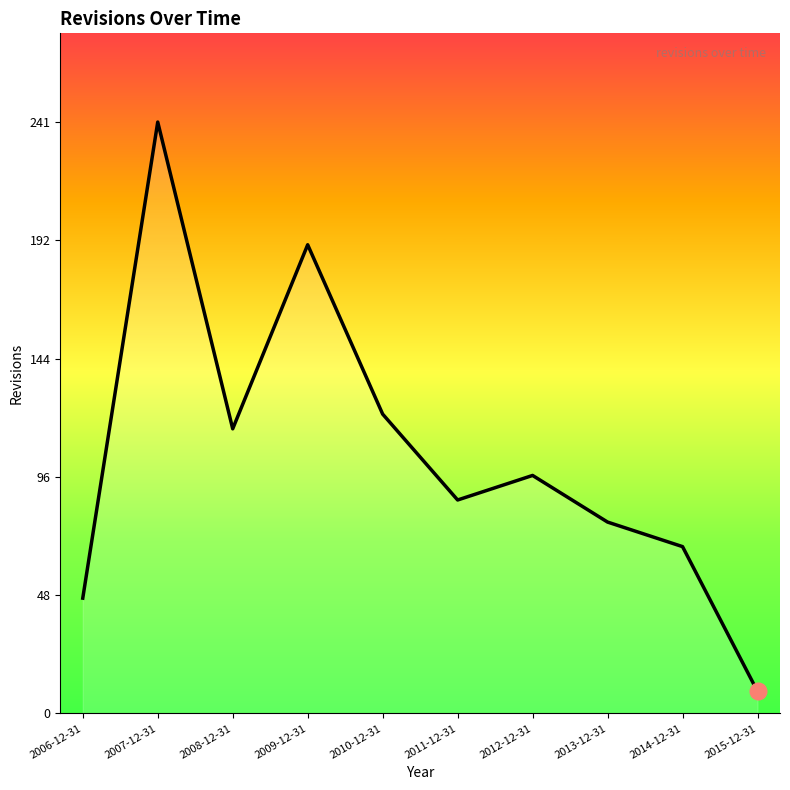

What is the ratio of the value at 2006-12-31 to the value at 2011-12-31?

0.5